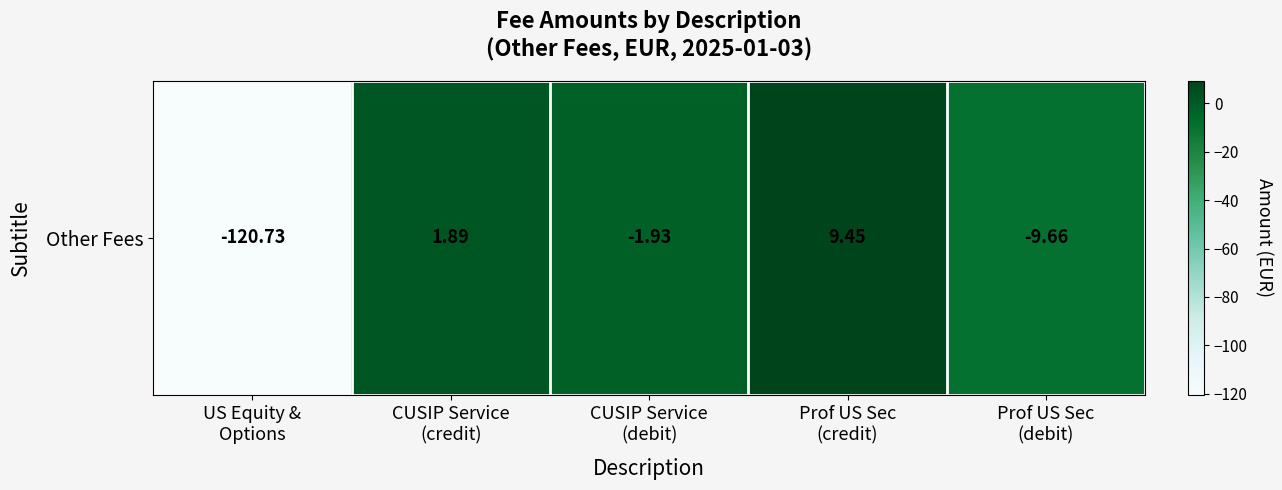

Reading right to left, list all the values displayed in this chart.

Prof US Sec
(debit)=-9.7	Prof US Sec
(credit)=9.4	CUSIP Service
(debit)=-1.9	CUSIP Service
(credit)=1.9	US Equity &
Options=-120.7